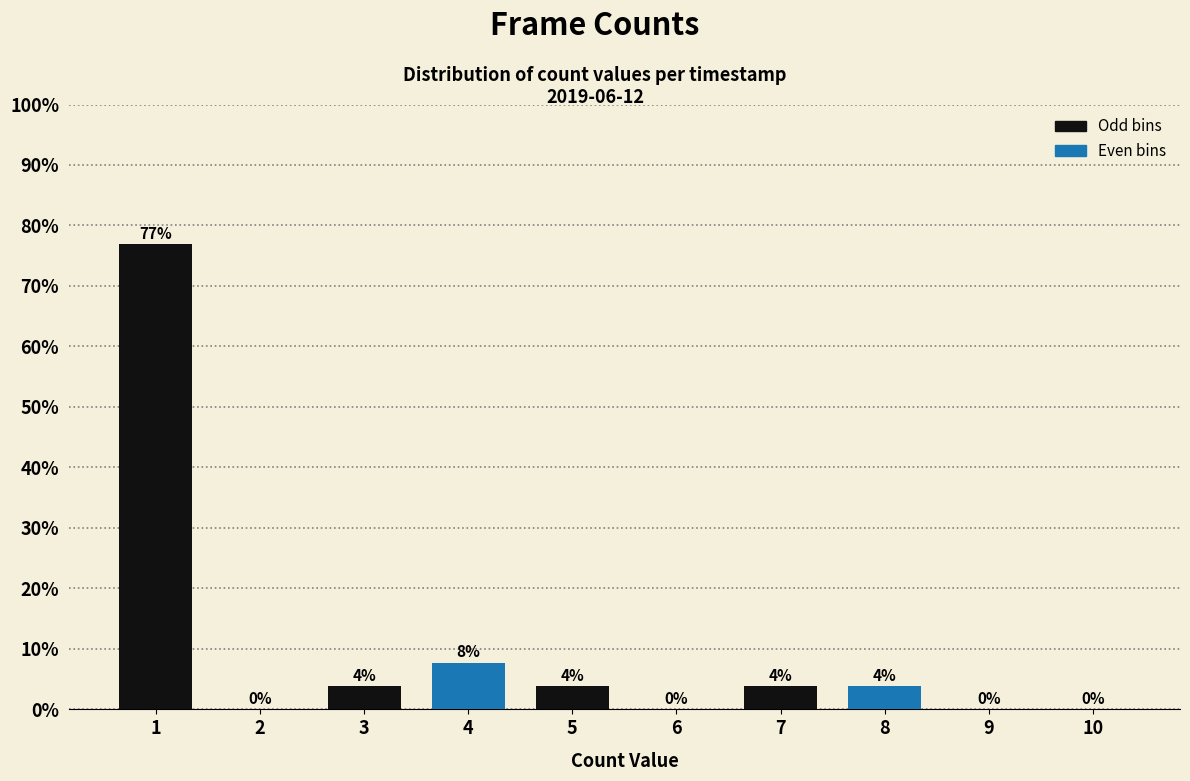

Is it true that the value at 2 is 0.0?

True